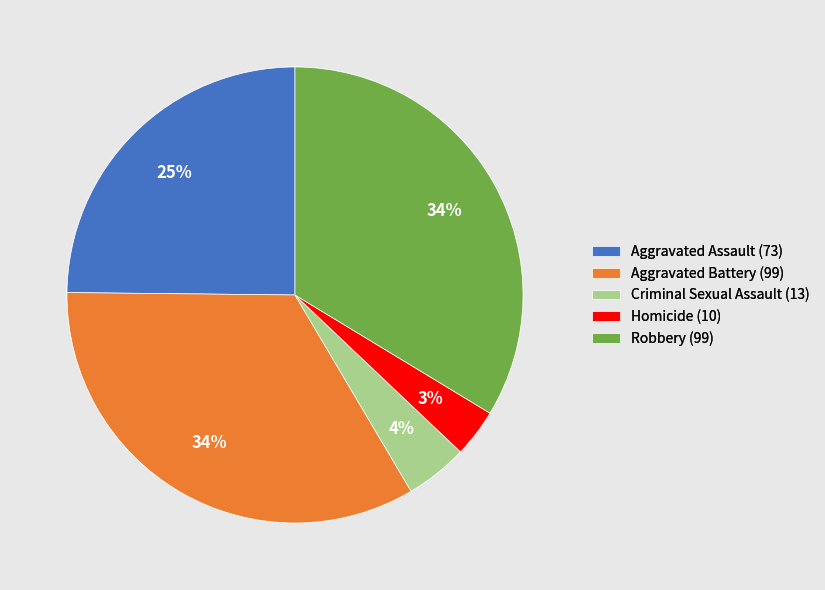

The Criminal Sexual Assault slice represents 4% of the pie. True or false?

True